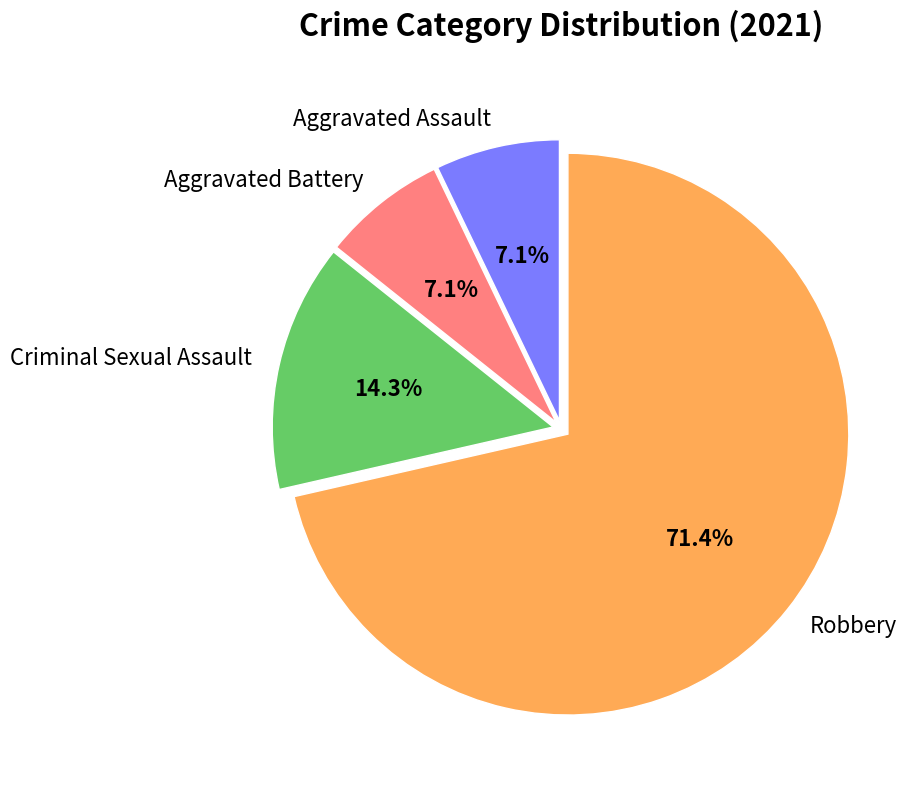

To the nearest percent, what percentage of the pie is Criminal Sexual Assault?

14%